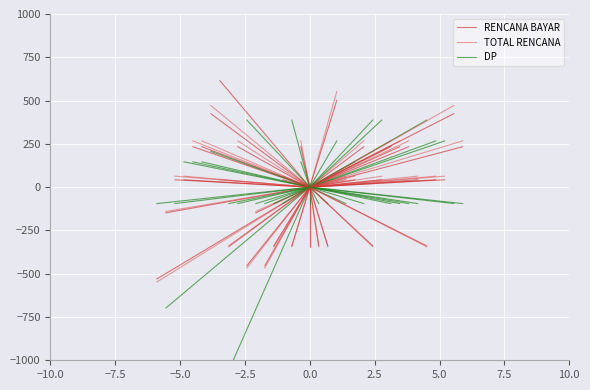

How many series are shown in this chart?

3